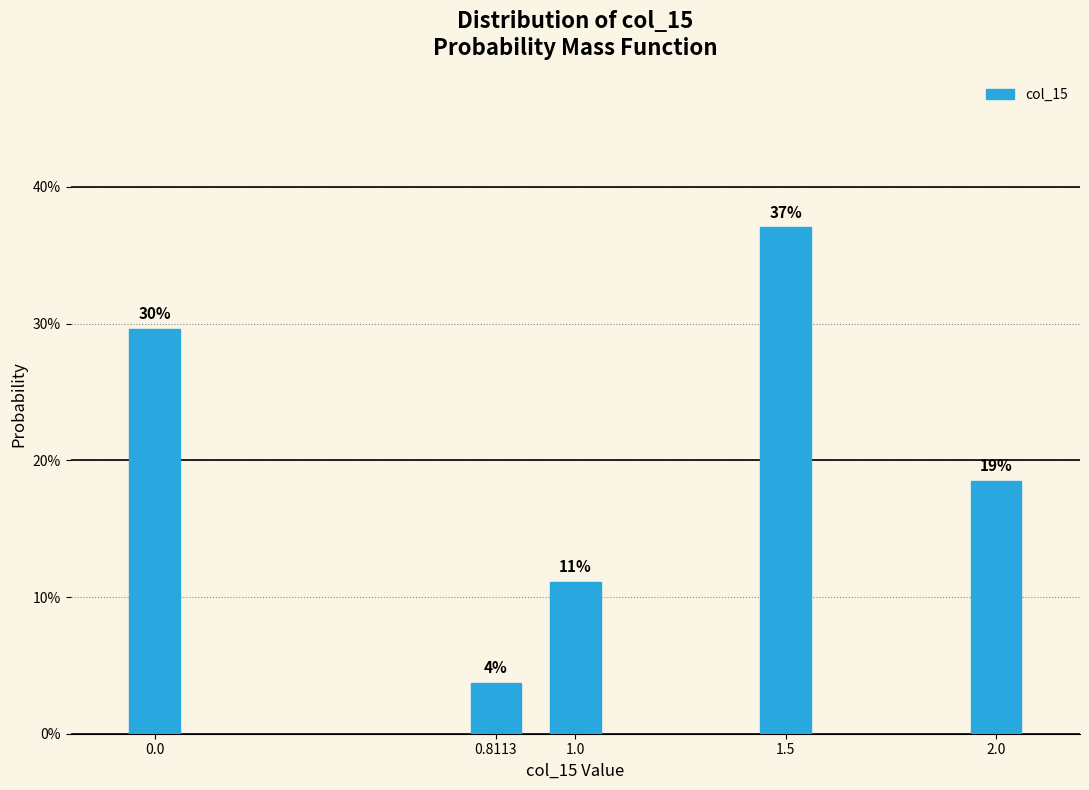

Does the chart contain any negative values?

No